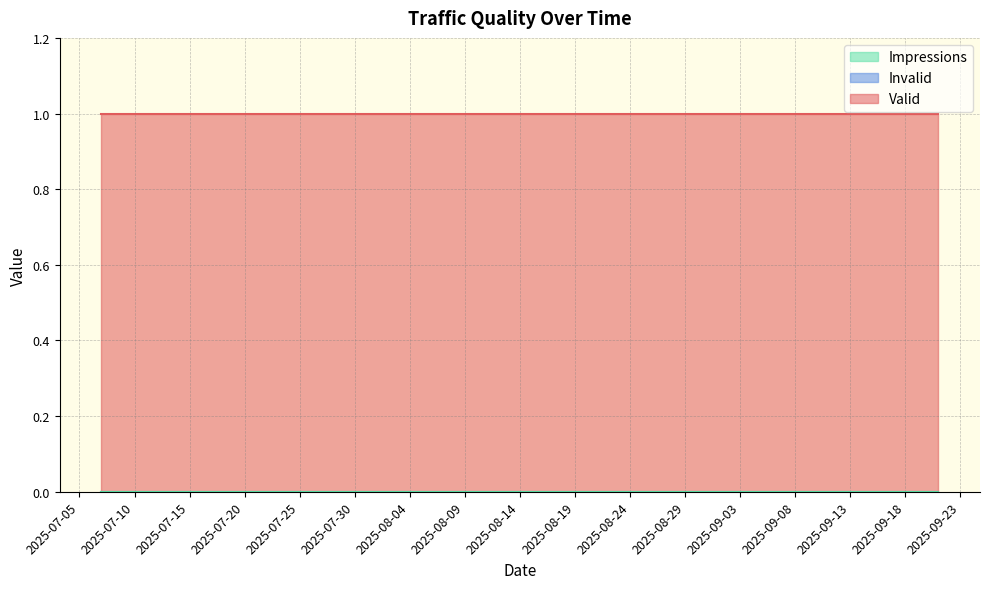

List the labels in order of Impressions value, smallest first.

2025-07-07, 2025-07-11, 2025-07-15, 2025-07-19, 2025-07-23, 2025-07-27, 2025-07-31, 2025-08-04, 2025-08-08, 2025-08-12, 2025-08-16, 2025-08-20, 2025-08-24, 2025-08-28, 2025-09-01, 2025-09-05, 2025-09-09, 2025-09-13, 2025-09-17, 2025-09-21